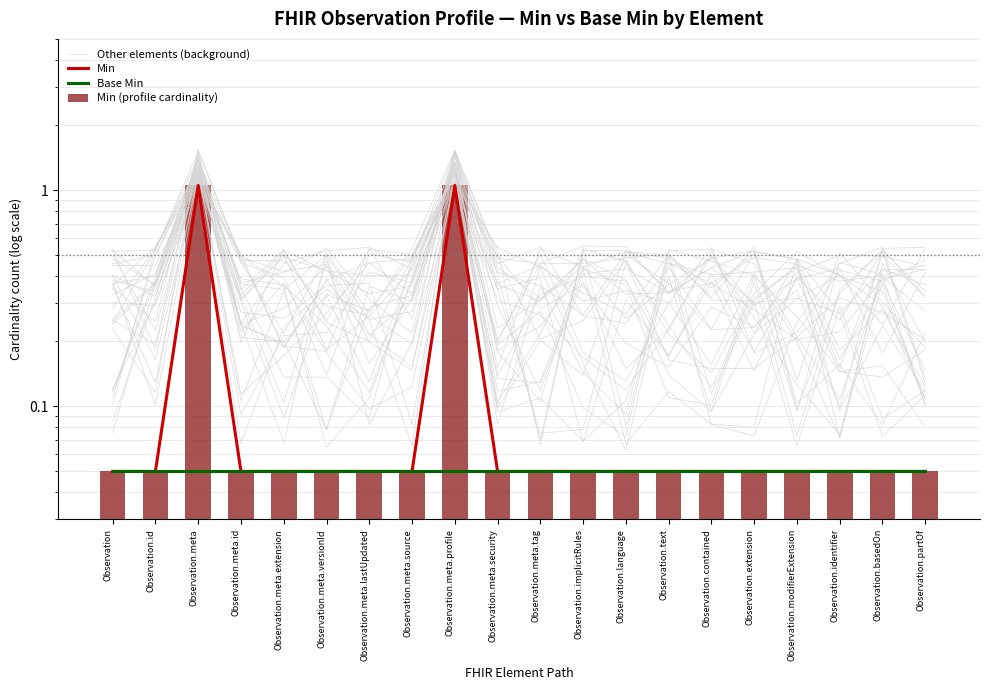

Reading left to right, transcribe all the data shown in this chart.

Other elements (background): 0.2	0.5	1.4	0.4	0.1	0.1	0.1	0.5	1.4	0.4	0.1	0.5	0.5	0.2	0.1	0.1	0.2	0.3	0.3	0.2
Min: 0.1	0.1	1.1	0.1	0.1	0.1	0.1	0.1	1.1	0.1	0.1	0.1	0.1	0.1	0.1	0.1	0.1	0.1	0.1	0.1
Base Min: 0.1	0.1	0.1	0.1	0.1	0.1	0.1	0.1	0.1	0.1	0.1	0.1	0.1	0.1	0.1	0.1	0.1	0.1	0.1	0.1
Min (profile cardinality): 0.1	0.1	1.1	0.1	0.1	0.1	0.1	0.1	1.1	0.1	0.1	0.1	0.1	0.1	0.1	0.1	0.1	0.1	0.1	0.1